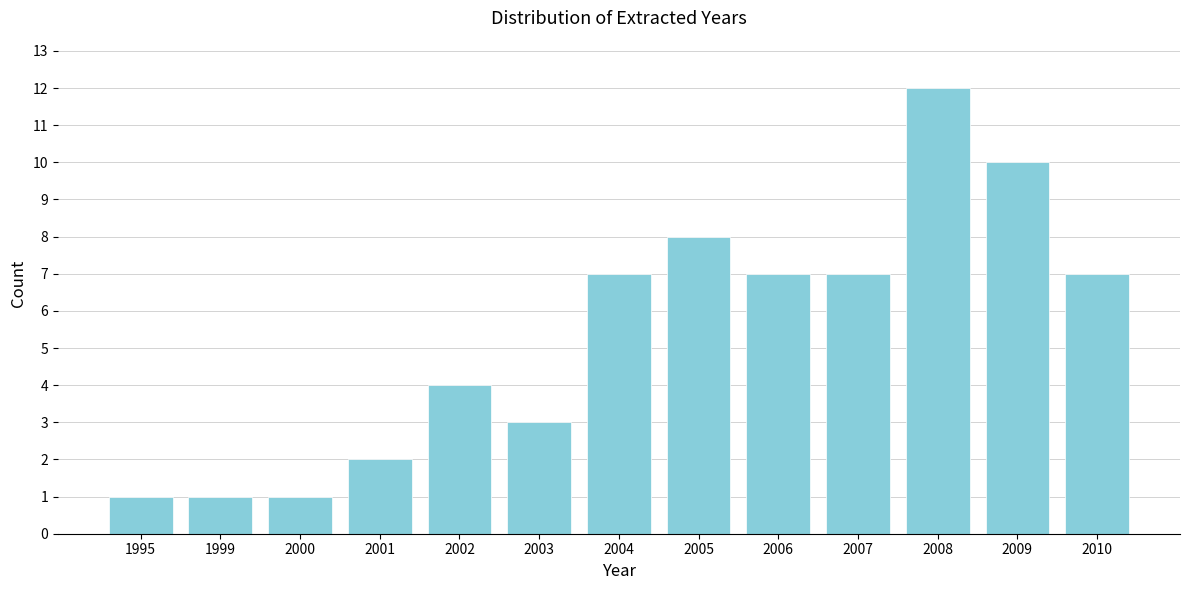

Reading right to left, list all the values displayed in this chart.

7	10	12	7	7	8	7	3	4	2	1	1	1